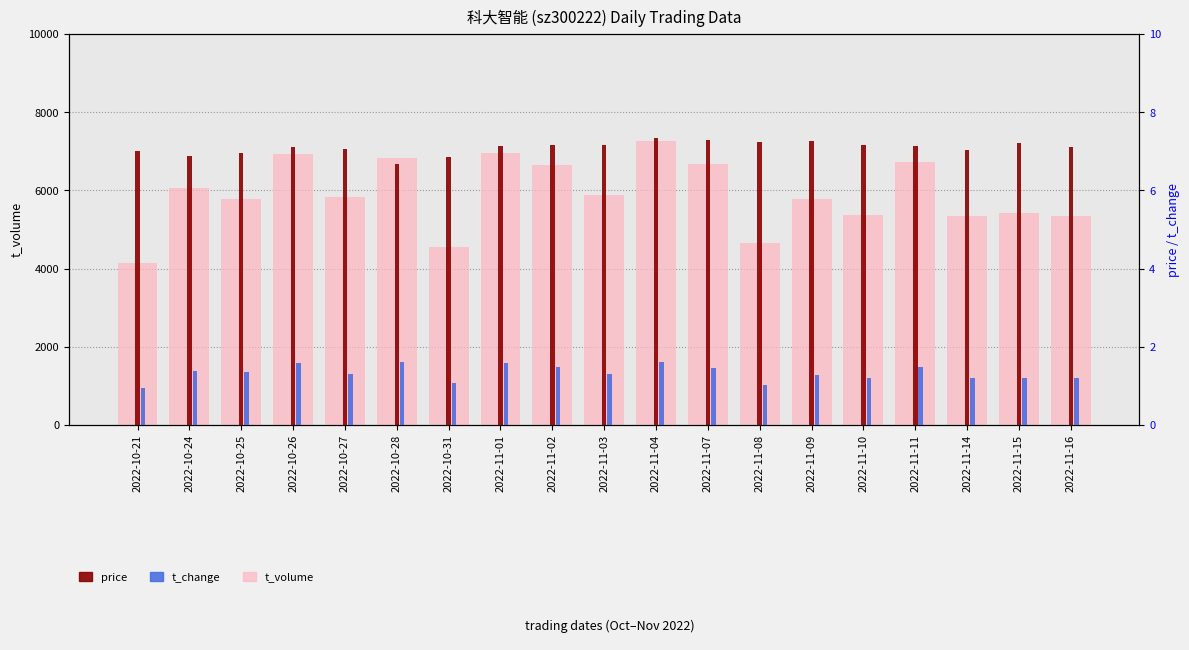

Which category has the highest value in the t_volume series?

2022-11-04